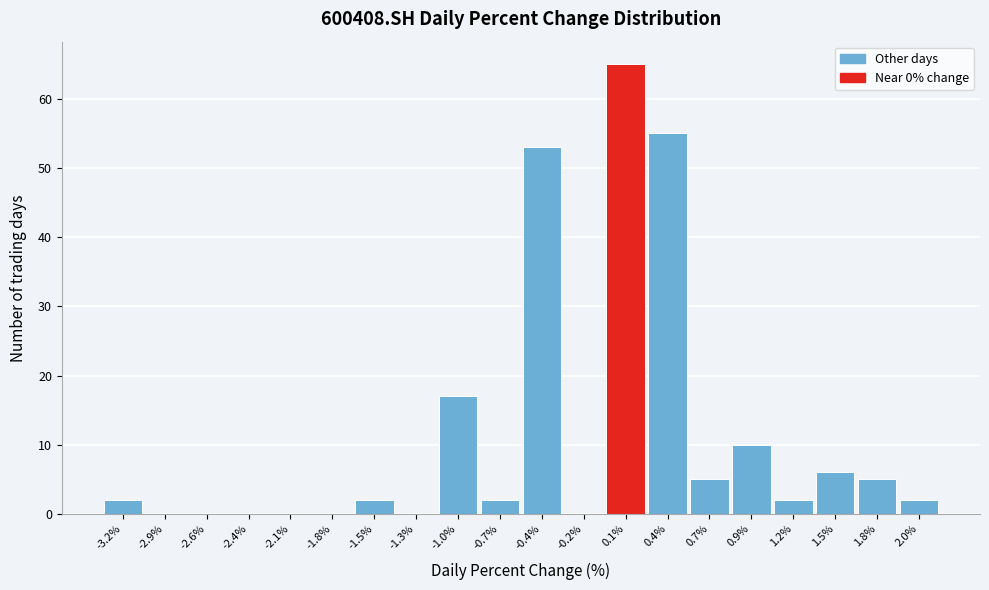

Reading left to right, transcribe this chart: for each bar, give the range it covers on the x-axis and its height. Neither the bar edges nor the heights are printed on the chart, so give them approximately, as read against the axes.

-3.35 to -3.05: 2
-3.05 to -2.80: 0
-2.80 to -2.50: 0
-2.50 to -2.25: 0
-2.25 to -1.95: 0
-1.95 to -1.70: 0
-1.70 to -1.40: 2
-1.40 to -1.15: 0
-1.15 to -0.85: 17
-0.85 to -0.55: 2
-0.55 to -0.30: 53
-0.30 to 0.00: 0
0.00 to 0.25: 65
0.25 to 0.55: 55
0.55 to 0.80: 5
0.80 to 1.10: 10
1.10 to 1.35: 2
1.35 to 1.65: 6
1.65 to 1.90: 5
1.90 to 2.20: 2